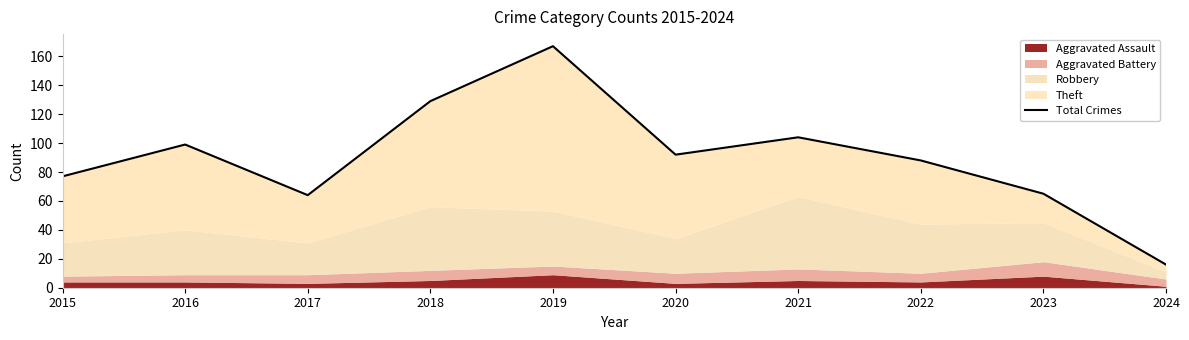

What is the average value?

90